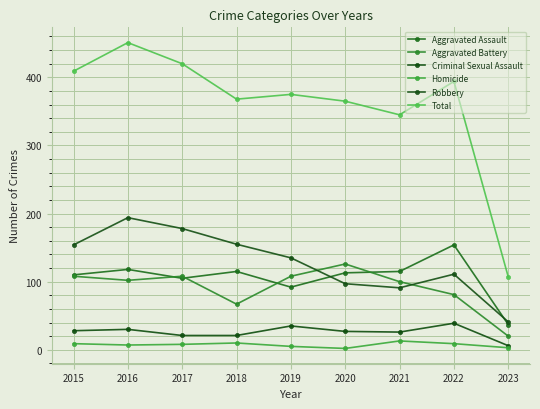

What are all the series names shown in the legend?

Aggravated Assault, Aggravated Battery, Criminal Sexual Assault, Homicide, Robbery, Total